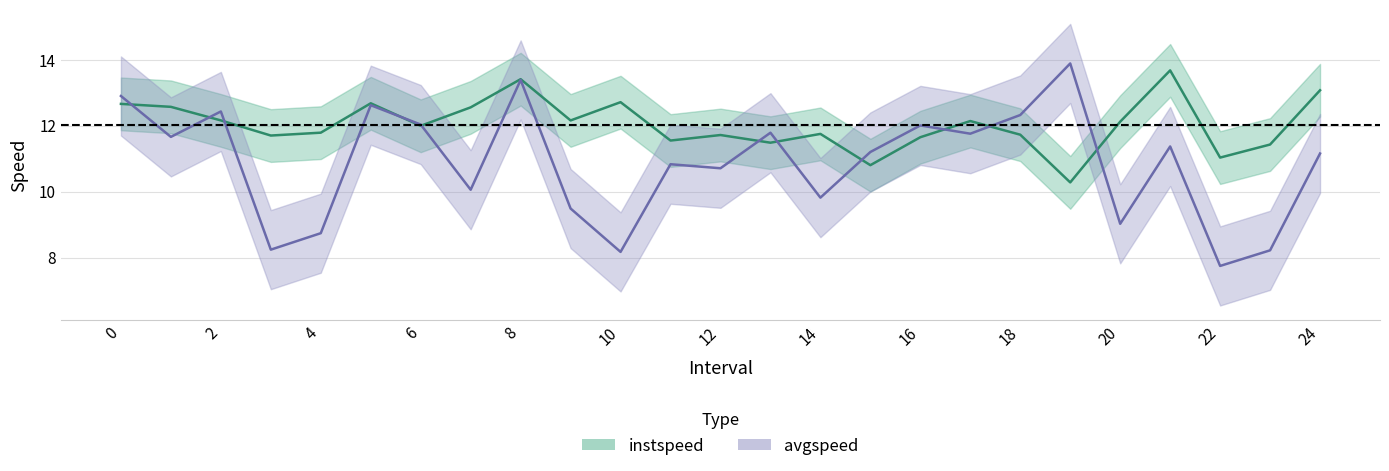

How many data points in avgspeed are above 11?

14